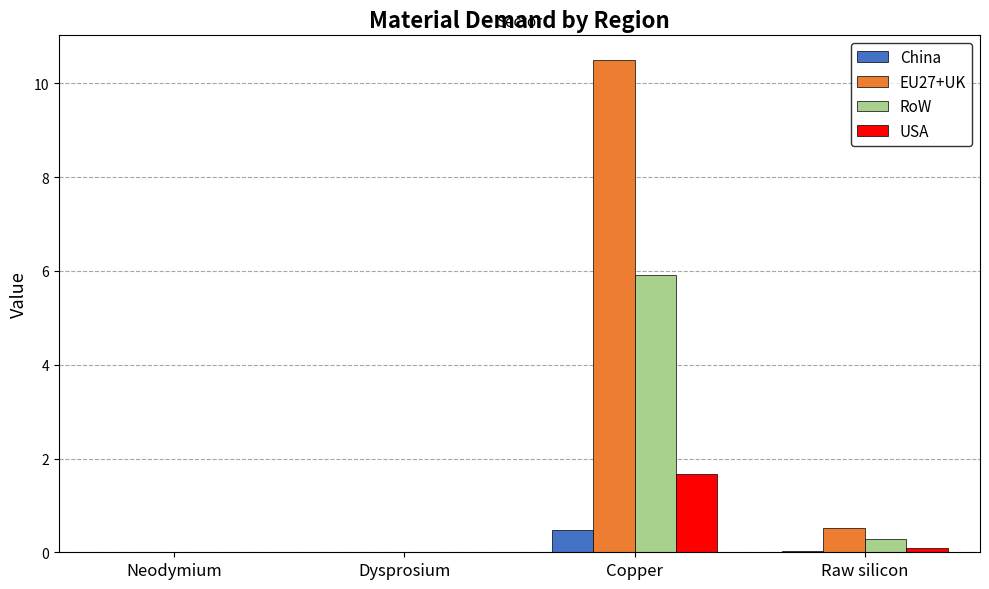

The China series shows 0.0 at Neodymium. True or false?

True